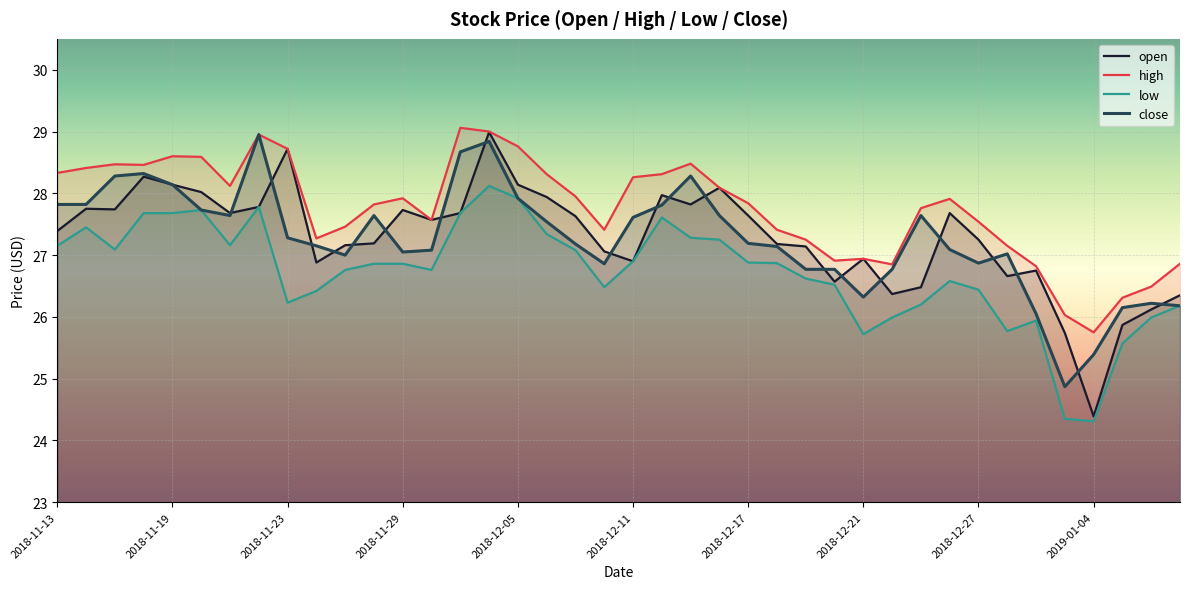

At how many categories does at least one series exceed 27?

31